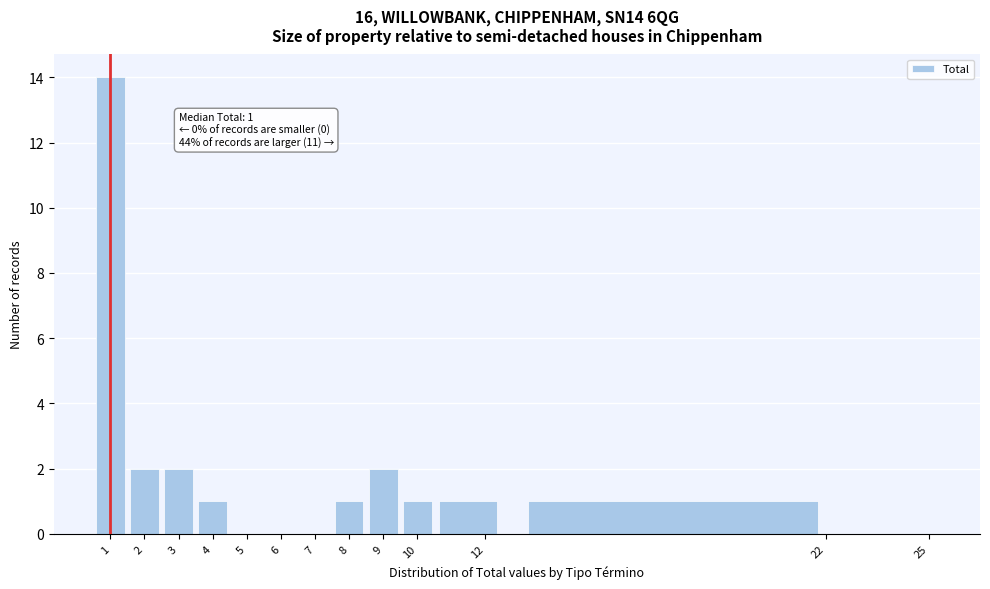

Over which range of the x-axis is the bar tallest?

0.5 to 1.5